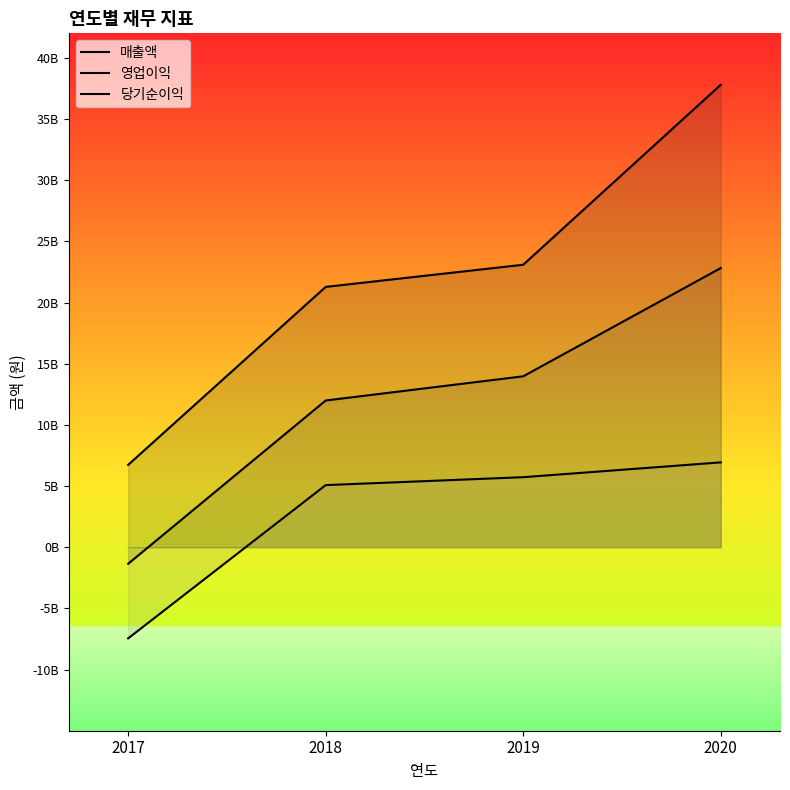

What is the sum of all 매출액 values?

88887925249